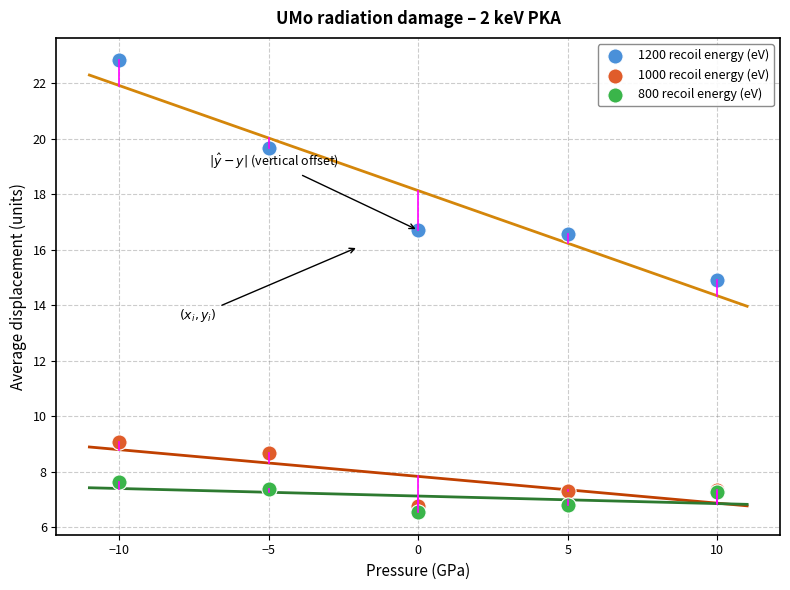

Which series has the widest spread of Y values?

1200 recoil energy (eV)